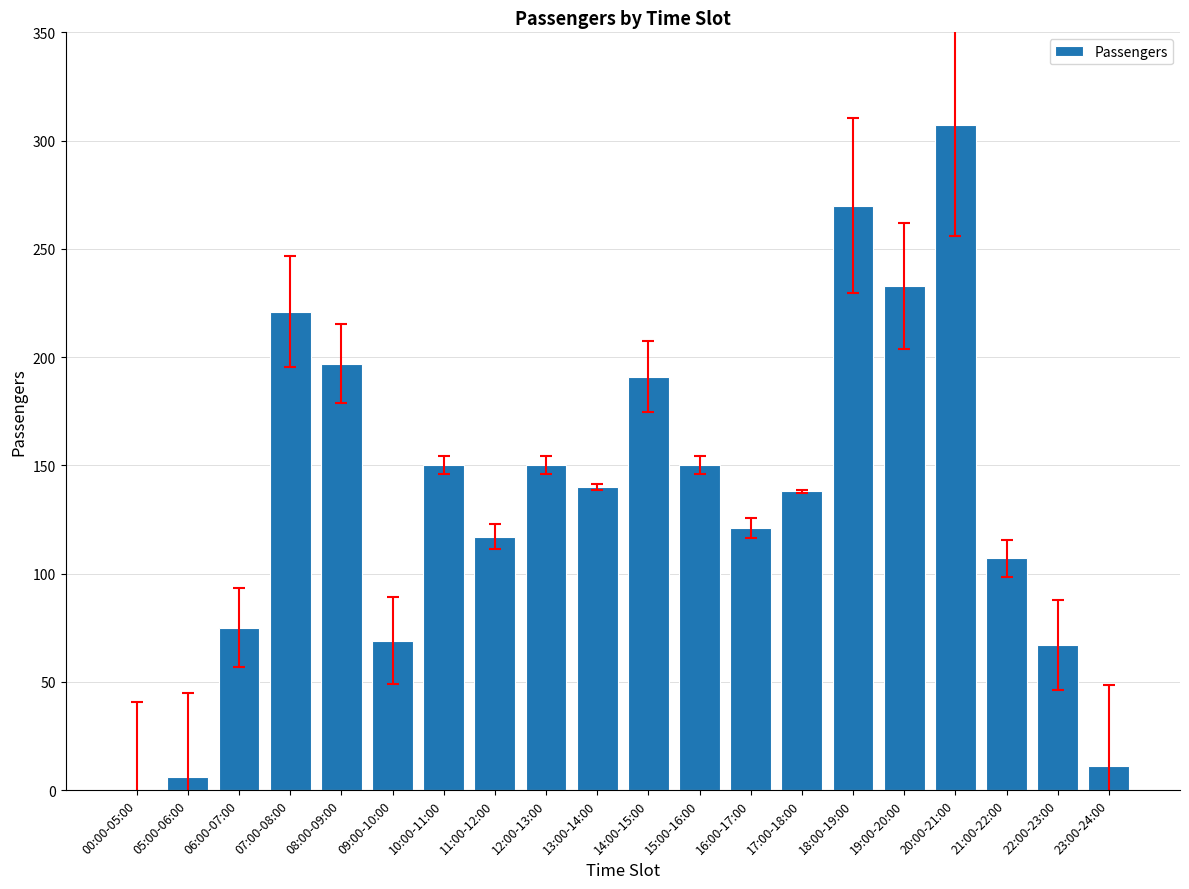

What is the greatest value displayed?

307